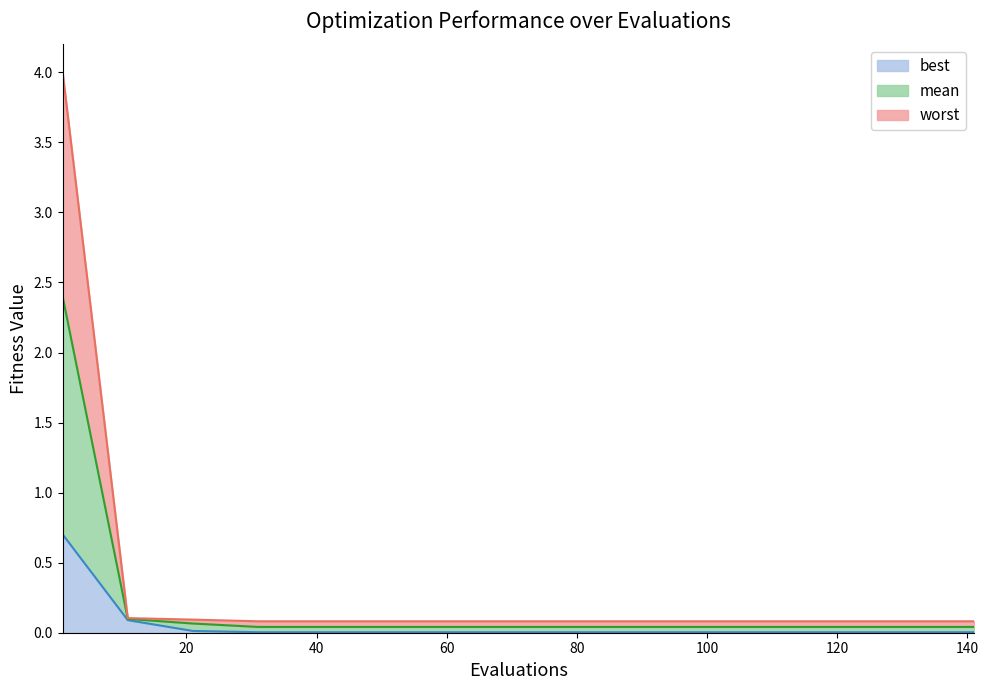

True or false: best has more than 0 interior local peaks.

False